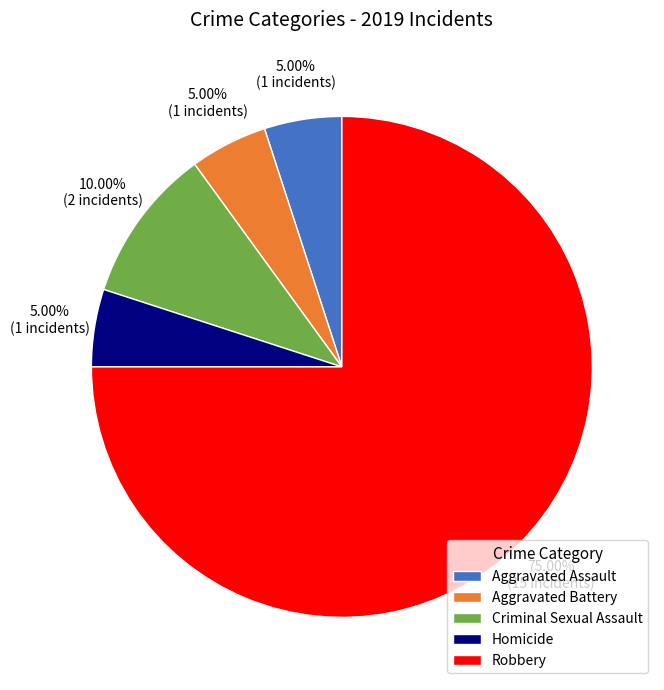

Is it true that Homicide is 5% of the pie?

True